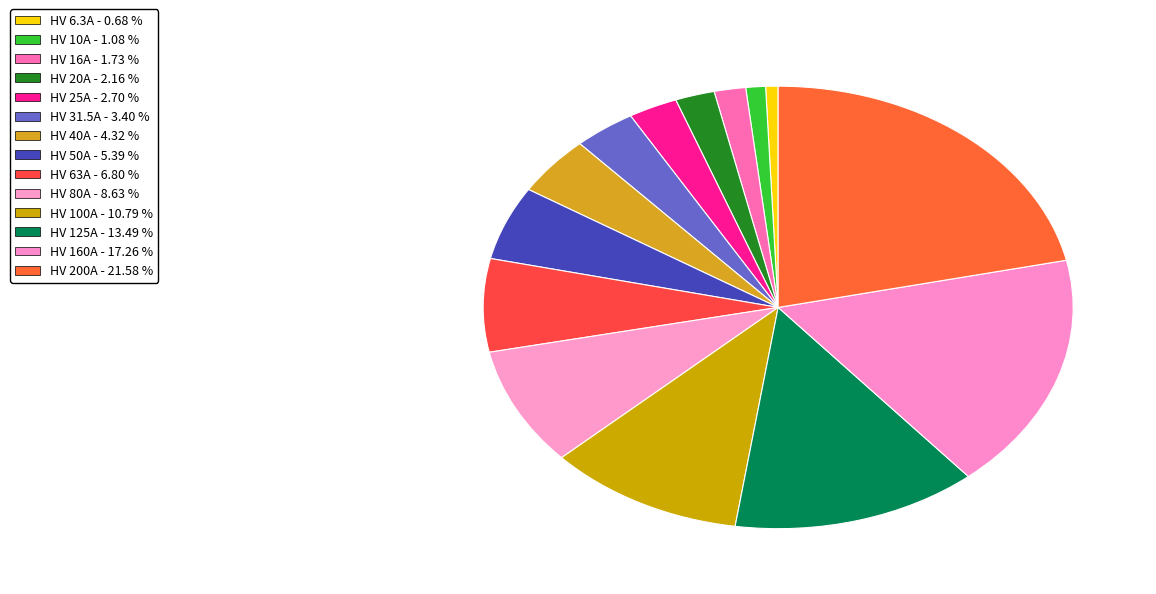

How many slices are in this pie chart?

14